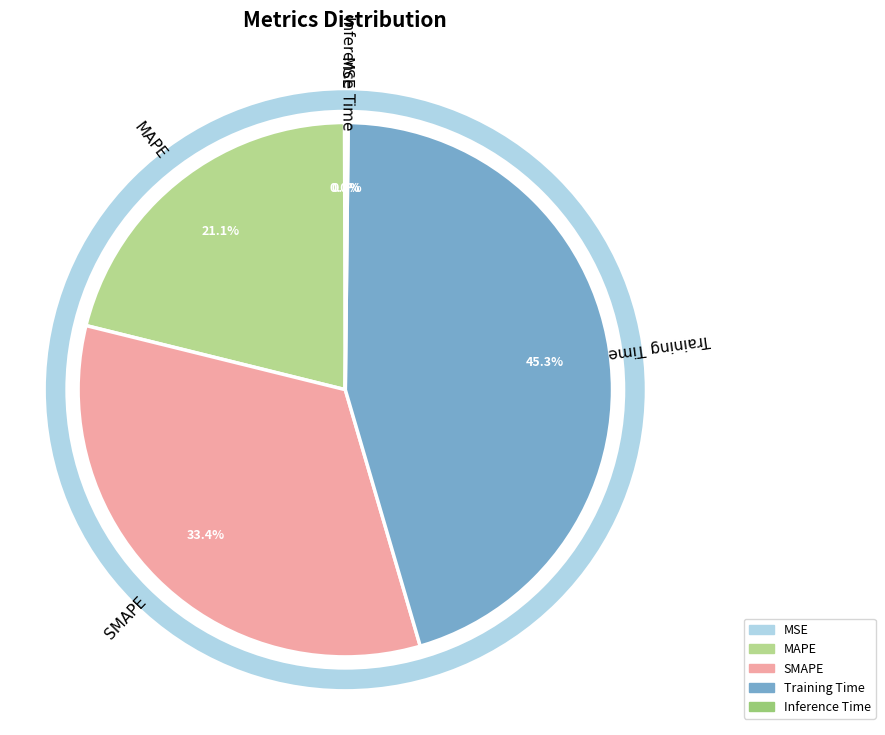

What is the largest slice in the pie chart?

Training Time